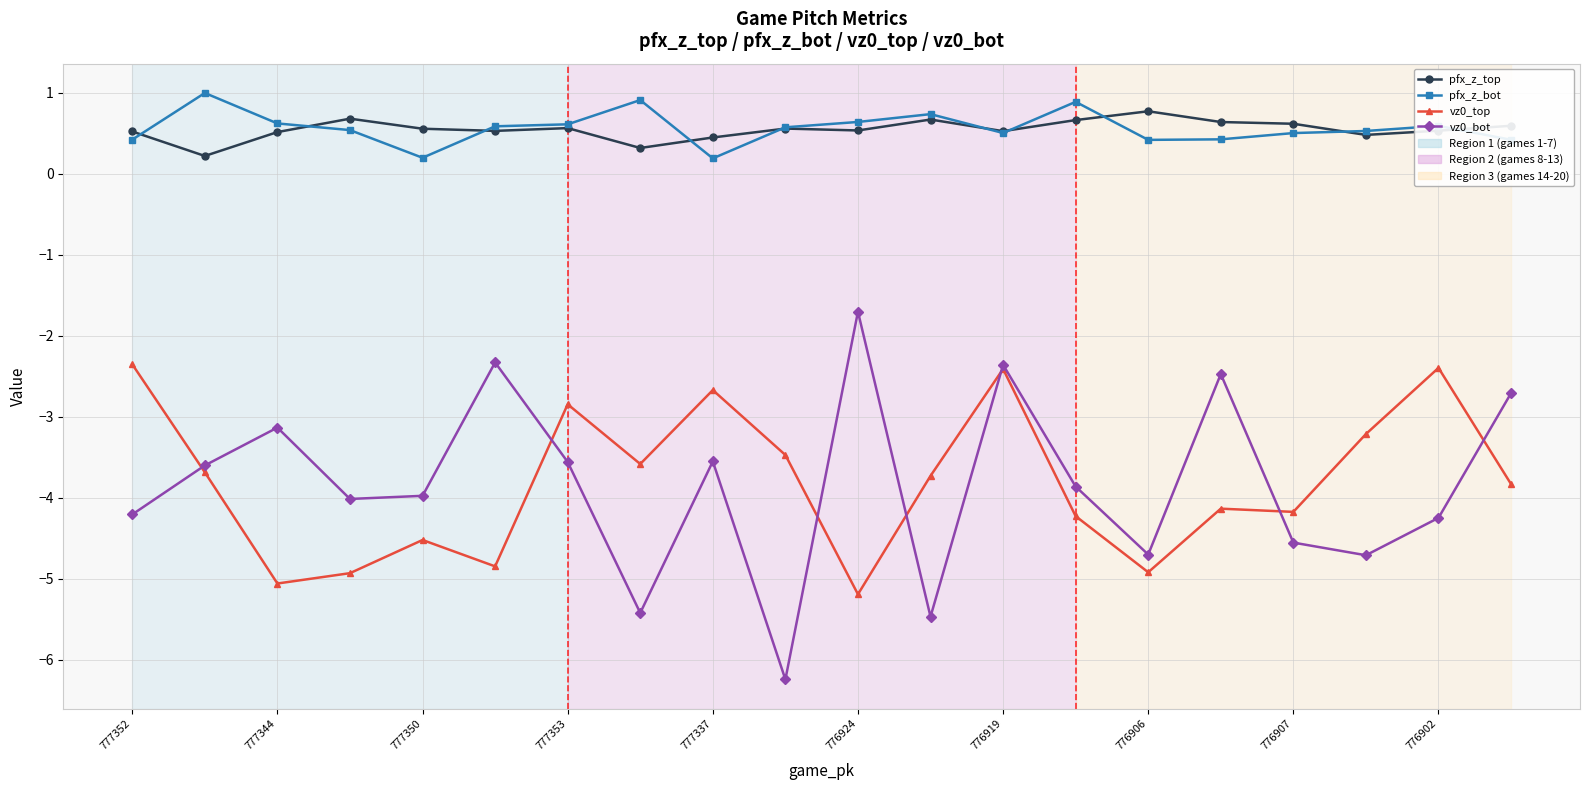

True or false: pfx_z_top and vz0_bot intersect in this chart.

False